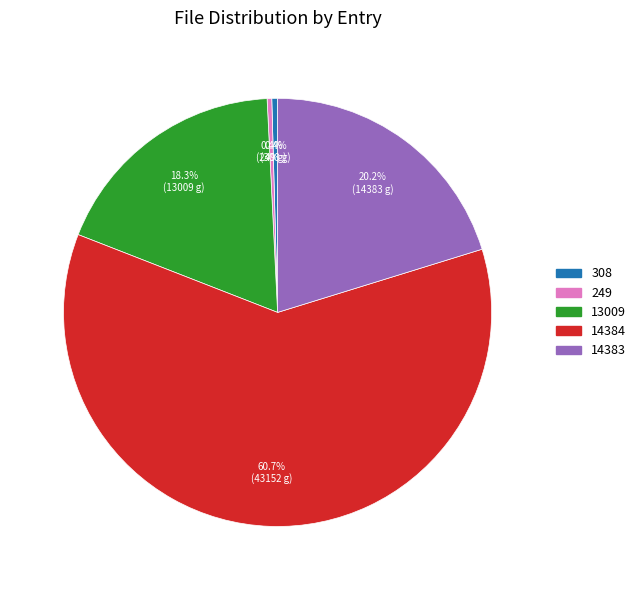

Which category has the biggest portion of the pie?

14384